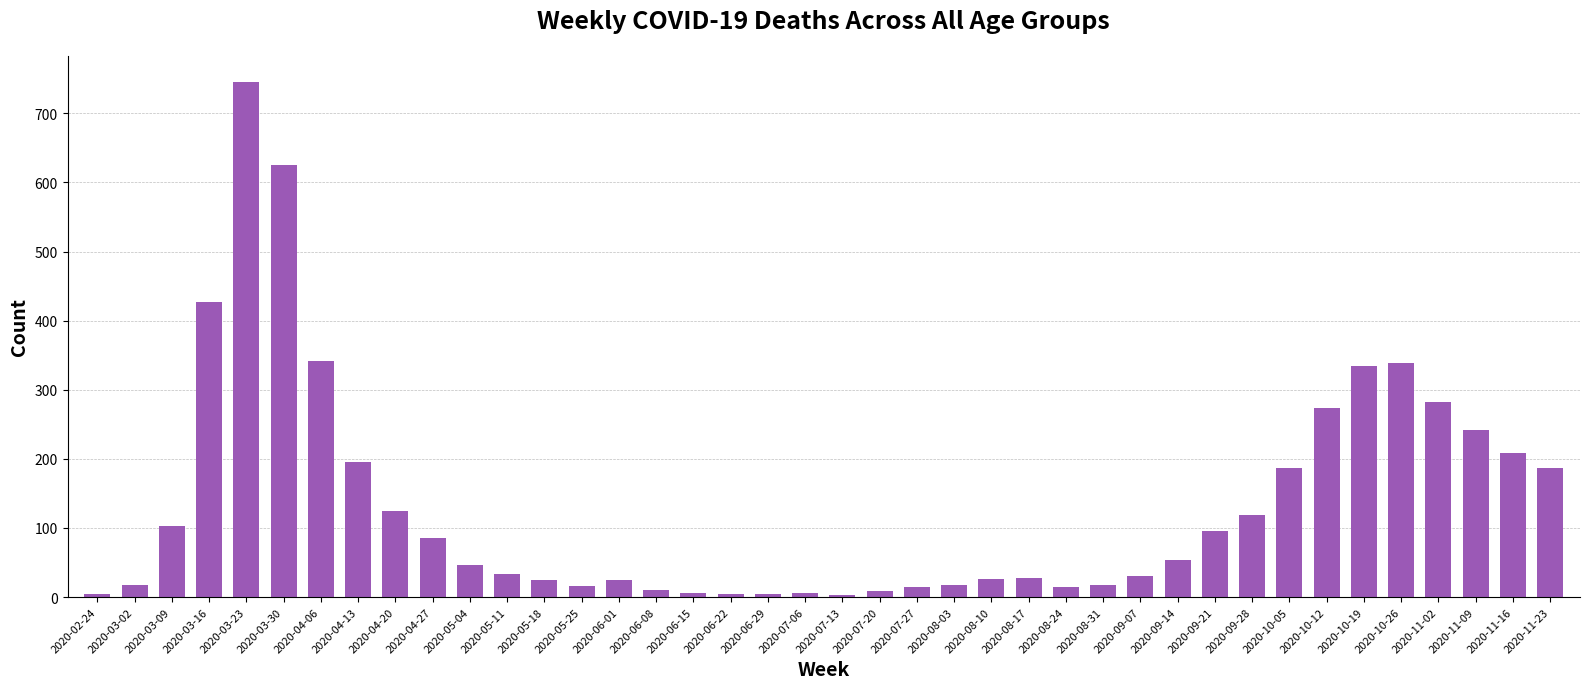

True or false: the data shows 54 at 2020-09-14.

True